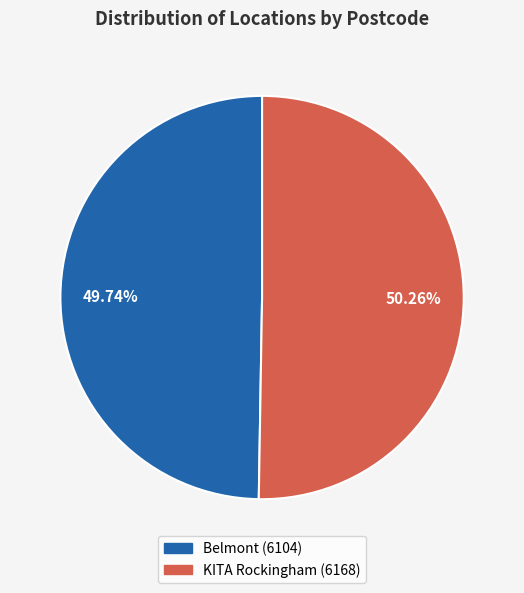

Between KITA Rockingham and Belmont, which is larger?

KITA Rockingham